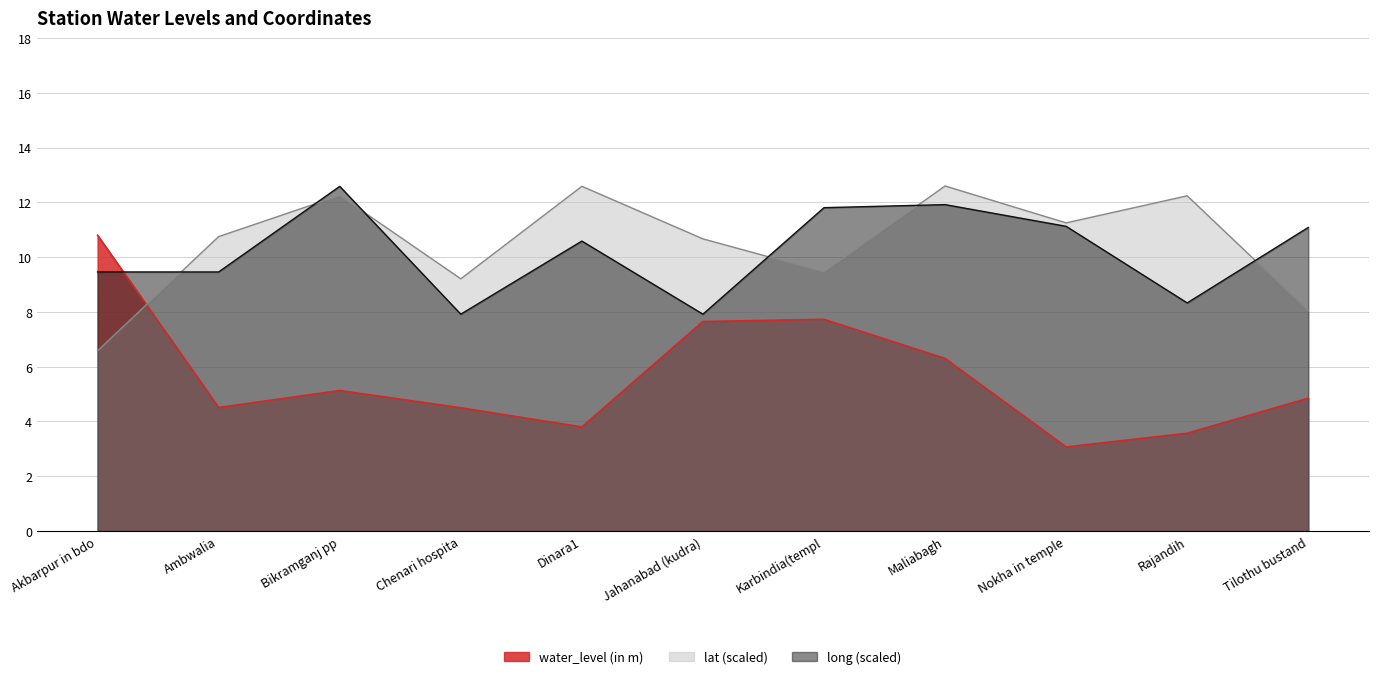

Count the number of categories in the chart.

11